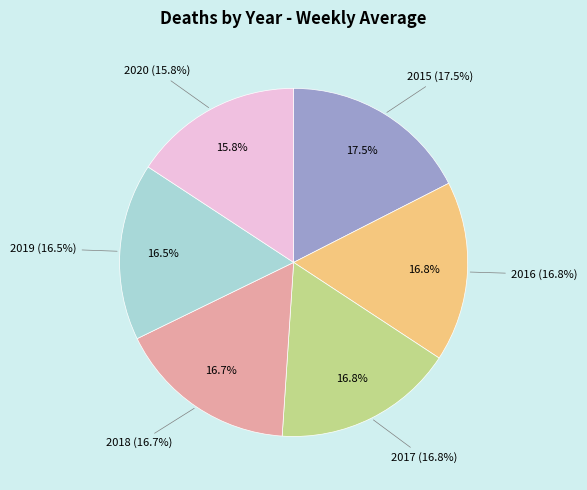

Count the number of slices in the pie.

6